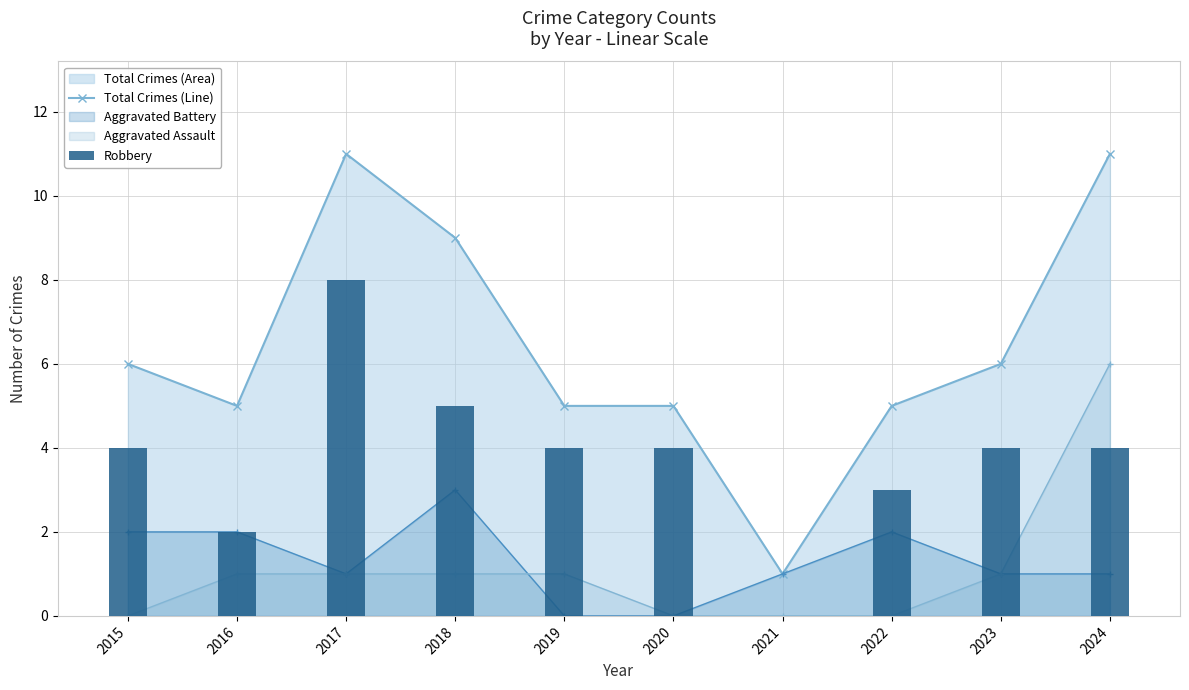

True or false: Total Crimes (Line) has a value of 1 at 2021.

True